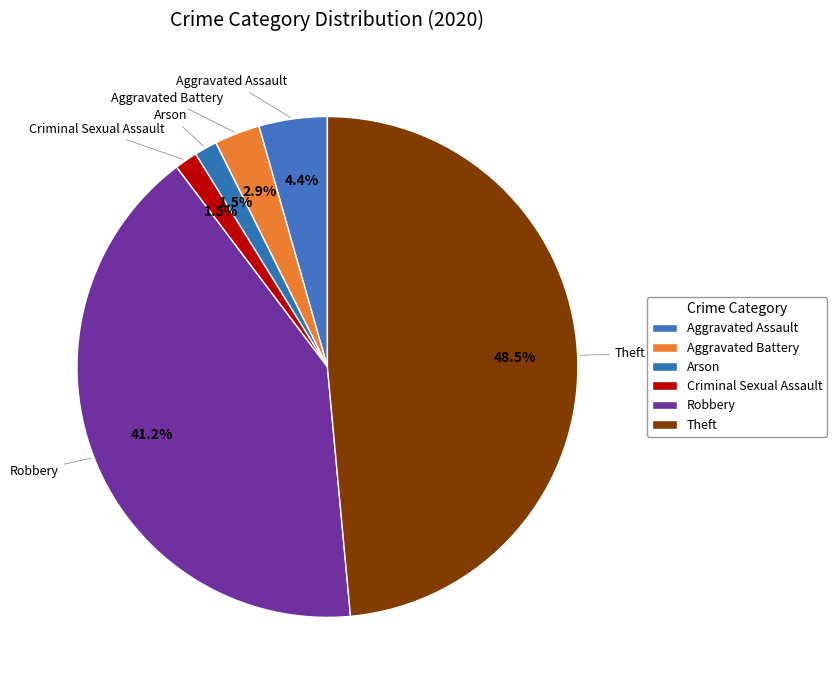

What is the smallest slice in the pie chart?

Arson